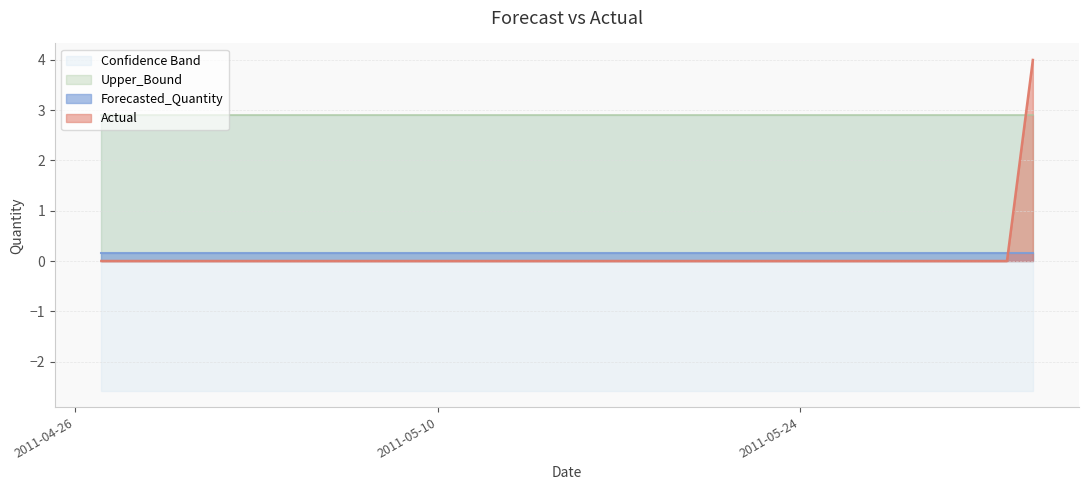

What is the minimum value shown in the chart?

-2.6